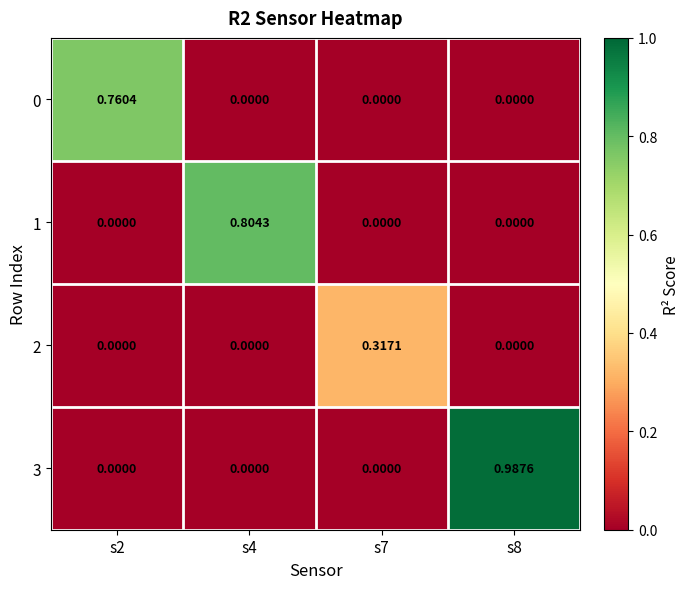

Reading right to left, transcribe all the data shown in this chart.

0: s8=0.0	s7=0.0	s4=0.0	s2=0.8
1: s8=0.0	s7=0.0	s4=0.8	s2=0.0
2: s8=0.0	s7=0.3	s4=0.0	s2=0.0
3: s8=1.0	s7=0.0	s4=0.0	s2=0.0